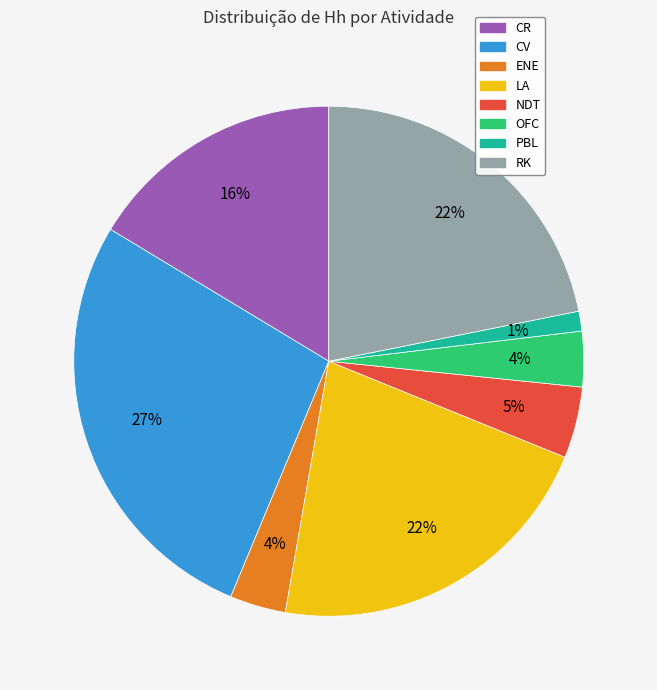

Does any single category account for the majority?

No